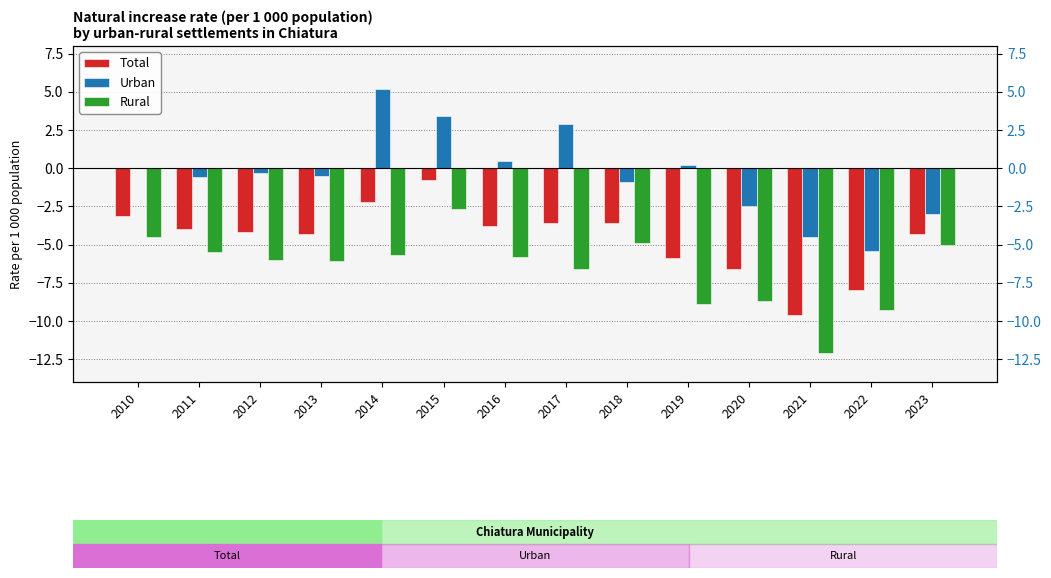

At which category does the chart reach its minimum across all series?

2021